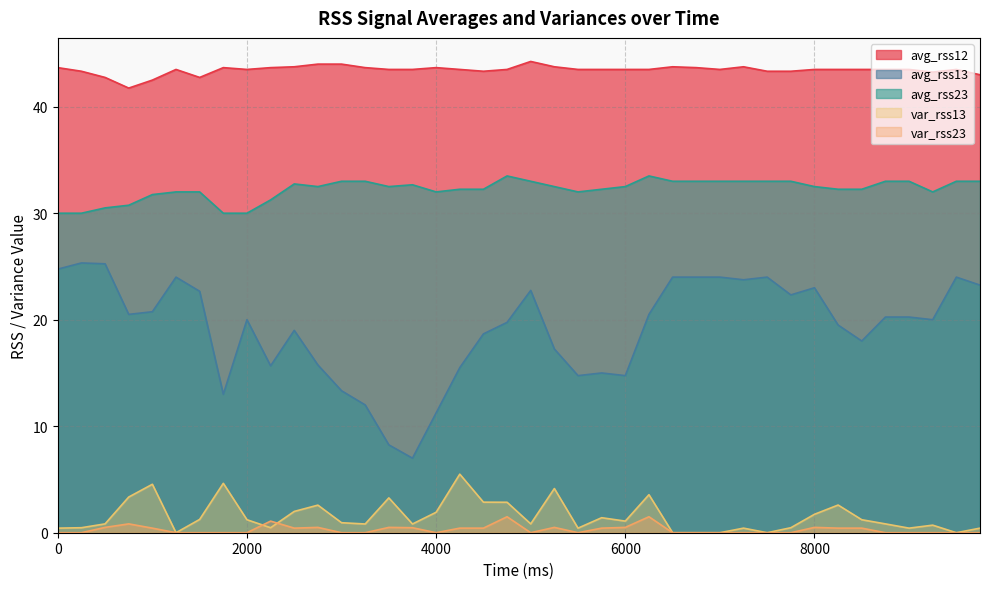

In var_rss23, how many points are lower than both neighbors (excluding endpoints)?

4